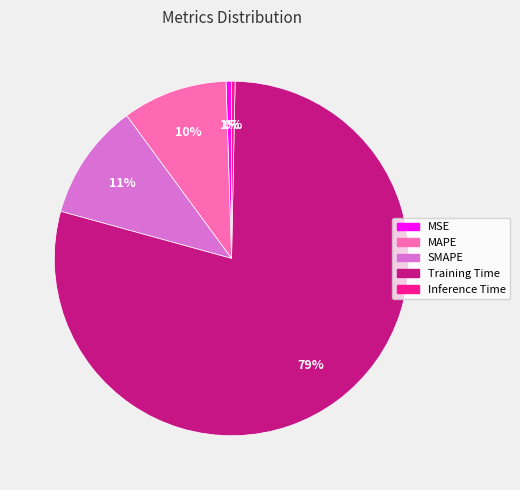

Is MSE the majority of the pie?

No